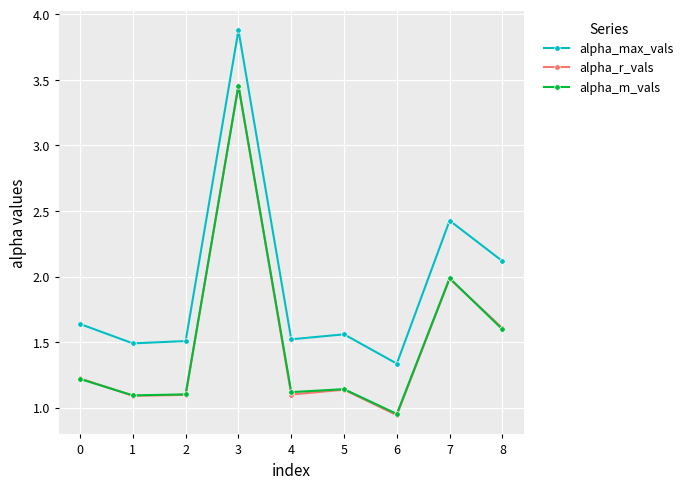

Which series ends up on top after the final intersection of alpha_m_vals and alpha_r_vals?

alpha_r_vals